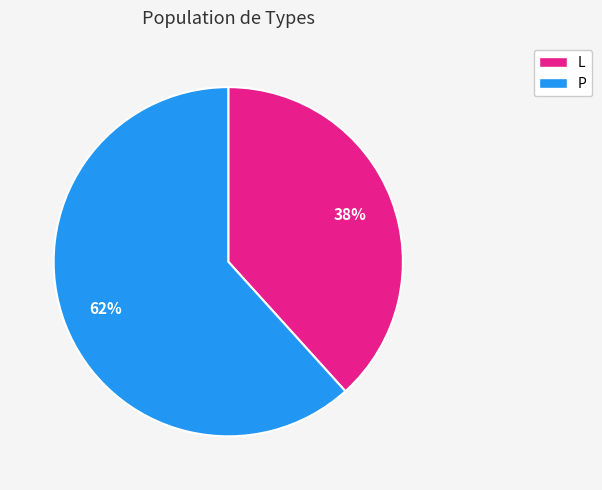

Count the number of slices in the pie.

2